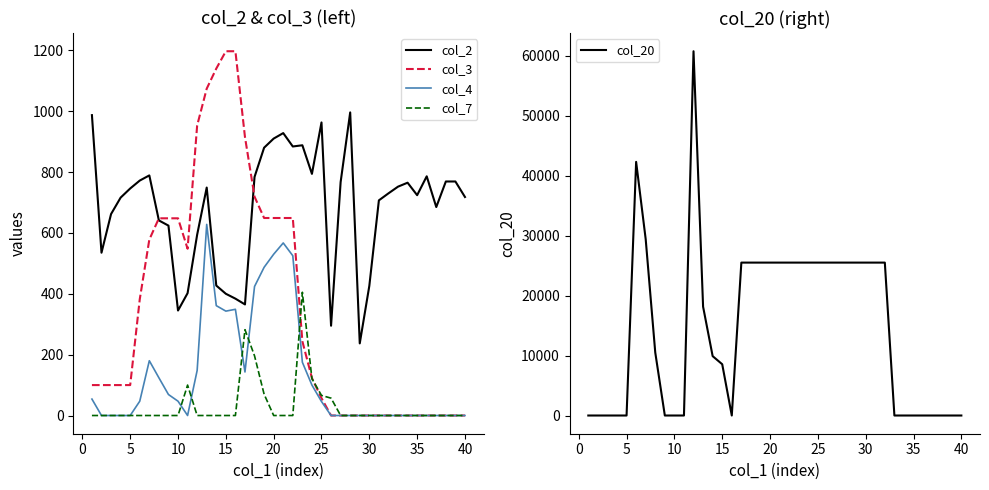

True or false: col_7 and col_4 intersect in this chart.

True